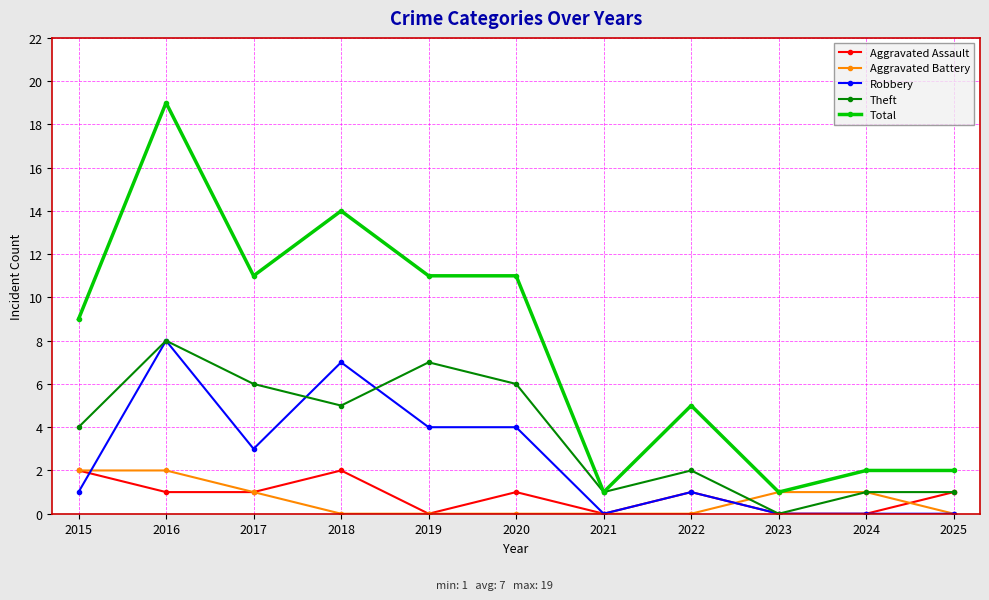

True or false: Aggravated Assault has a value of 0 at 2023.

True